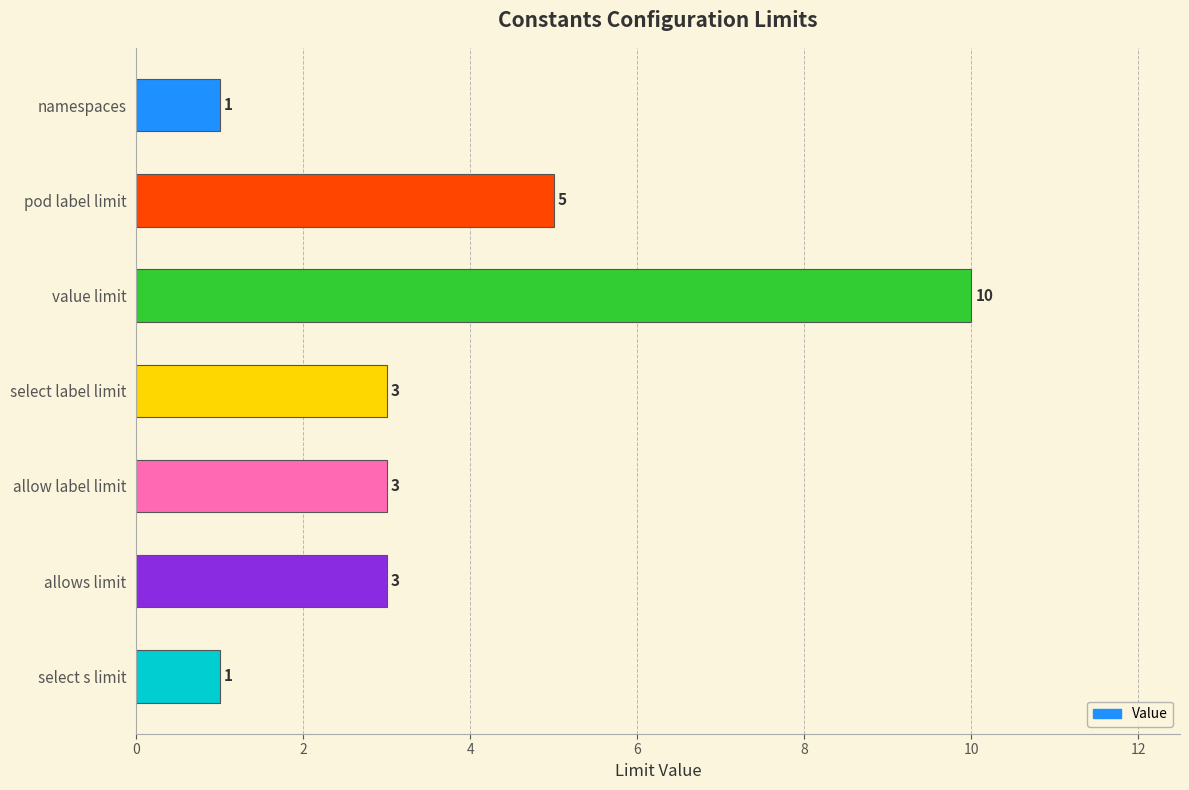

How many values are between 1 and 5?

6